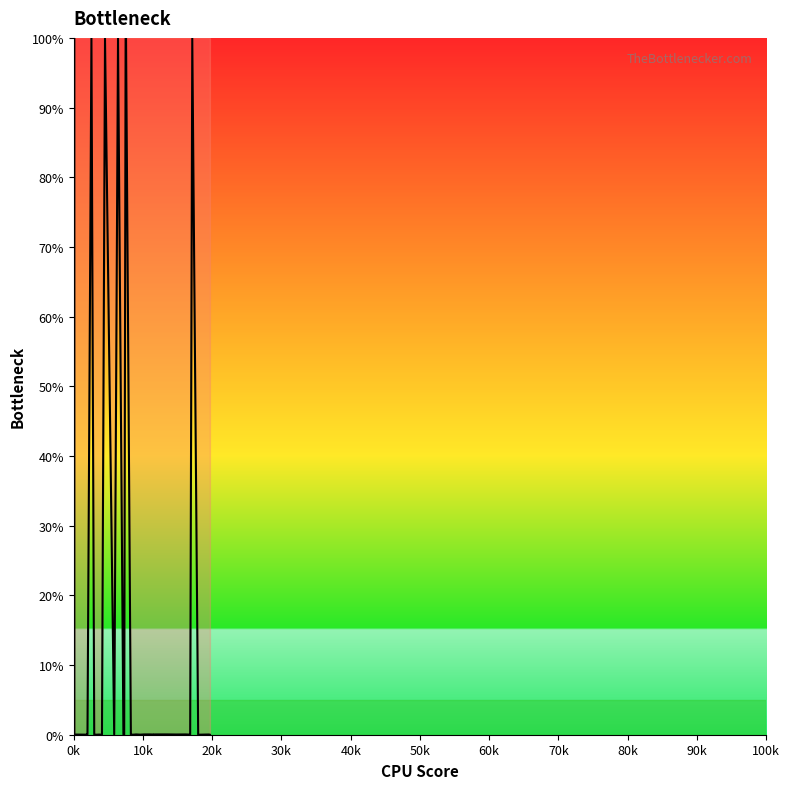

Does the chart have visible grid lines?

No